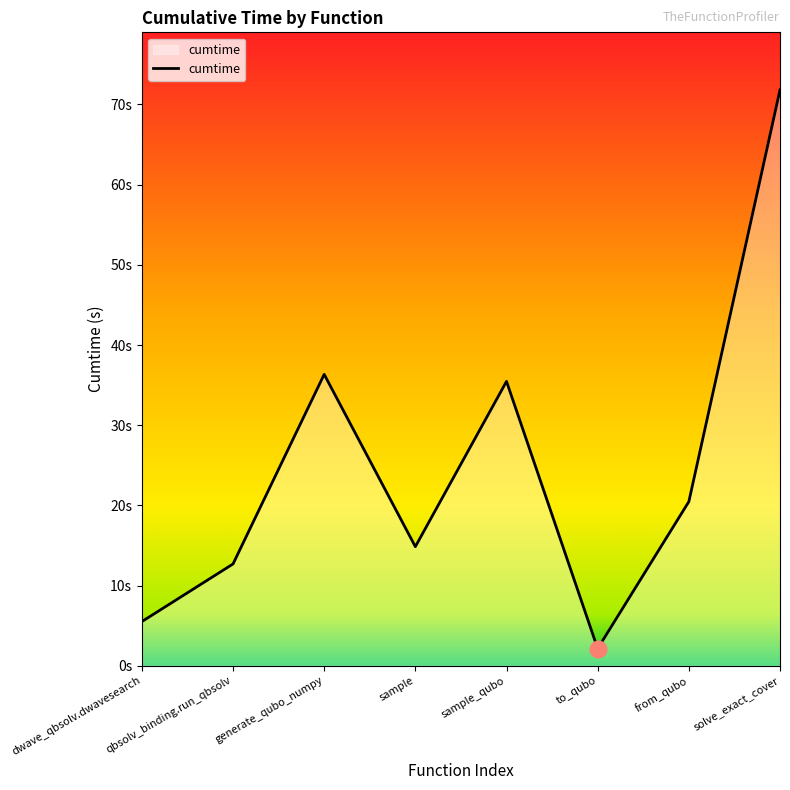

Where is the first local minimum?

sample